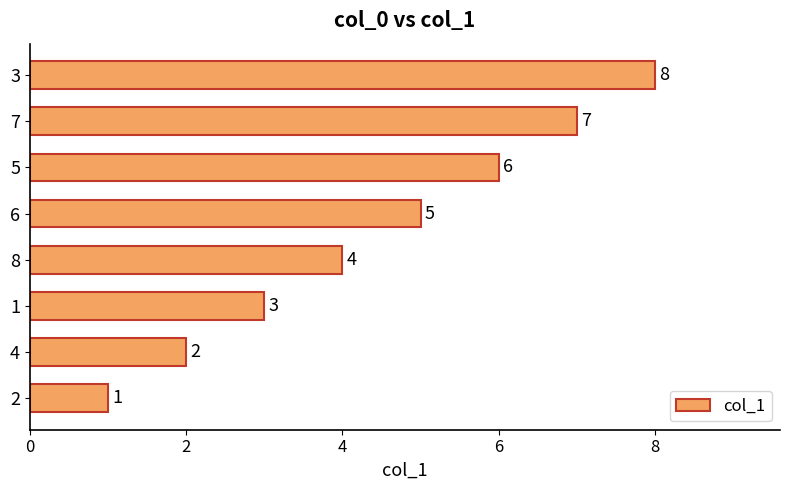

List the labels in order of value, largest first.

3, 7, 5, 6, 8, 1, 4, 2